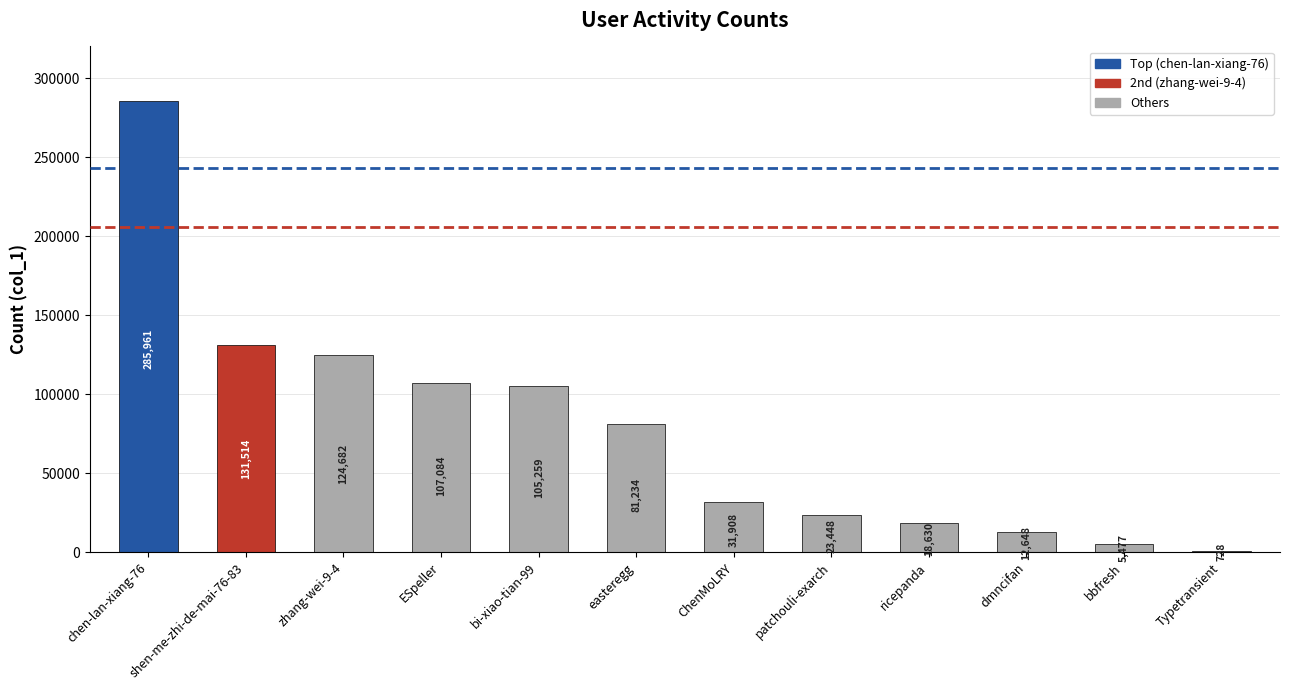

At which label does the data first exceed 81234?

chen-lan-xiang-76